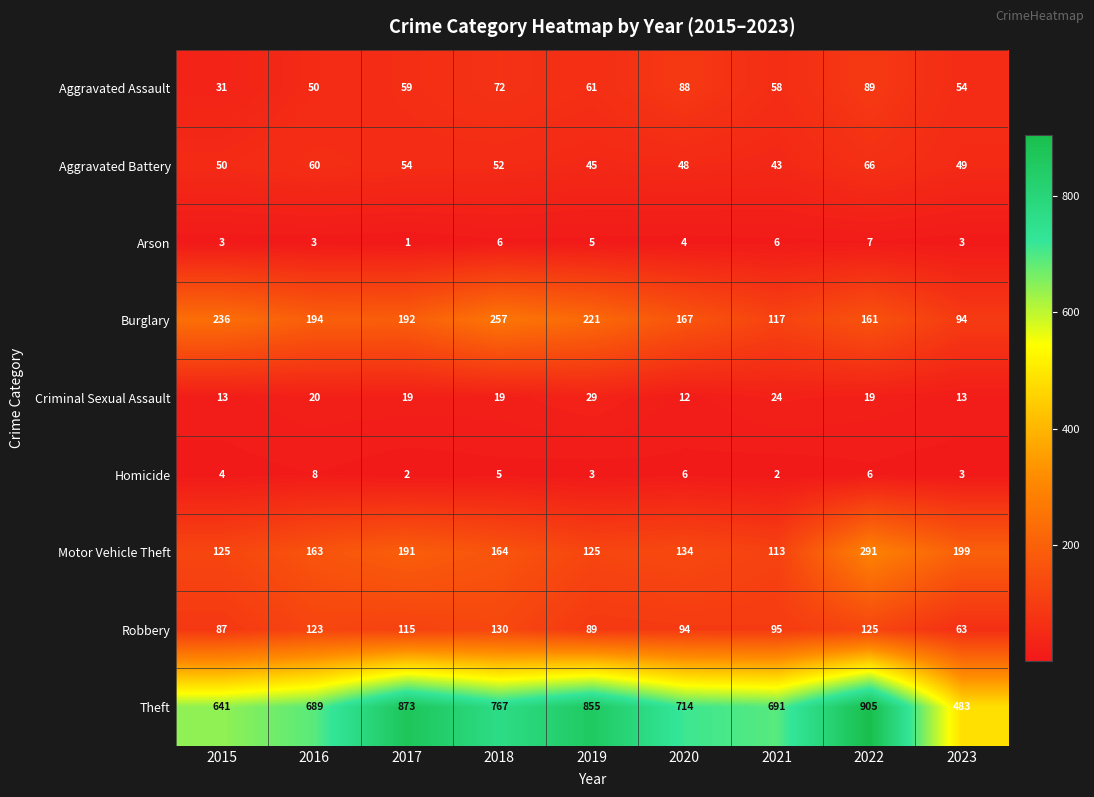

What is the average value of the Burglary series?

182